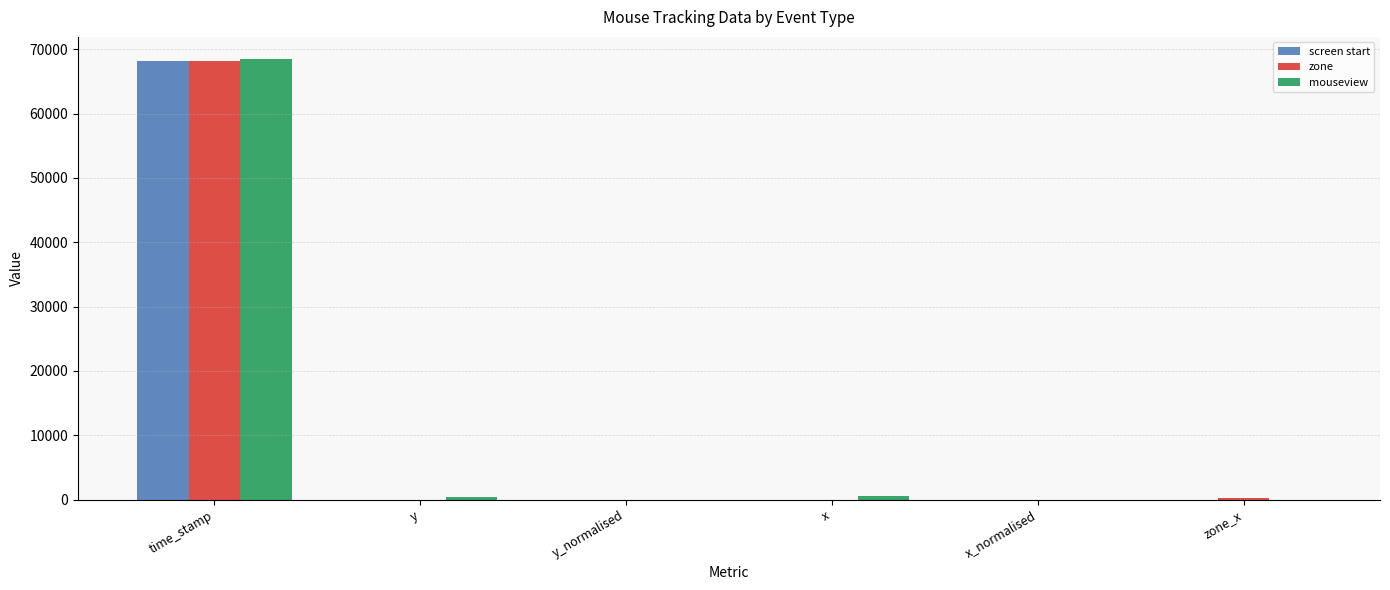

Which label corresponds to the largest value in the chart?

time_stamp